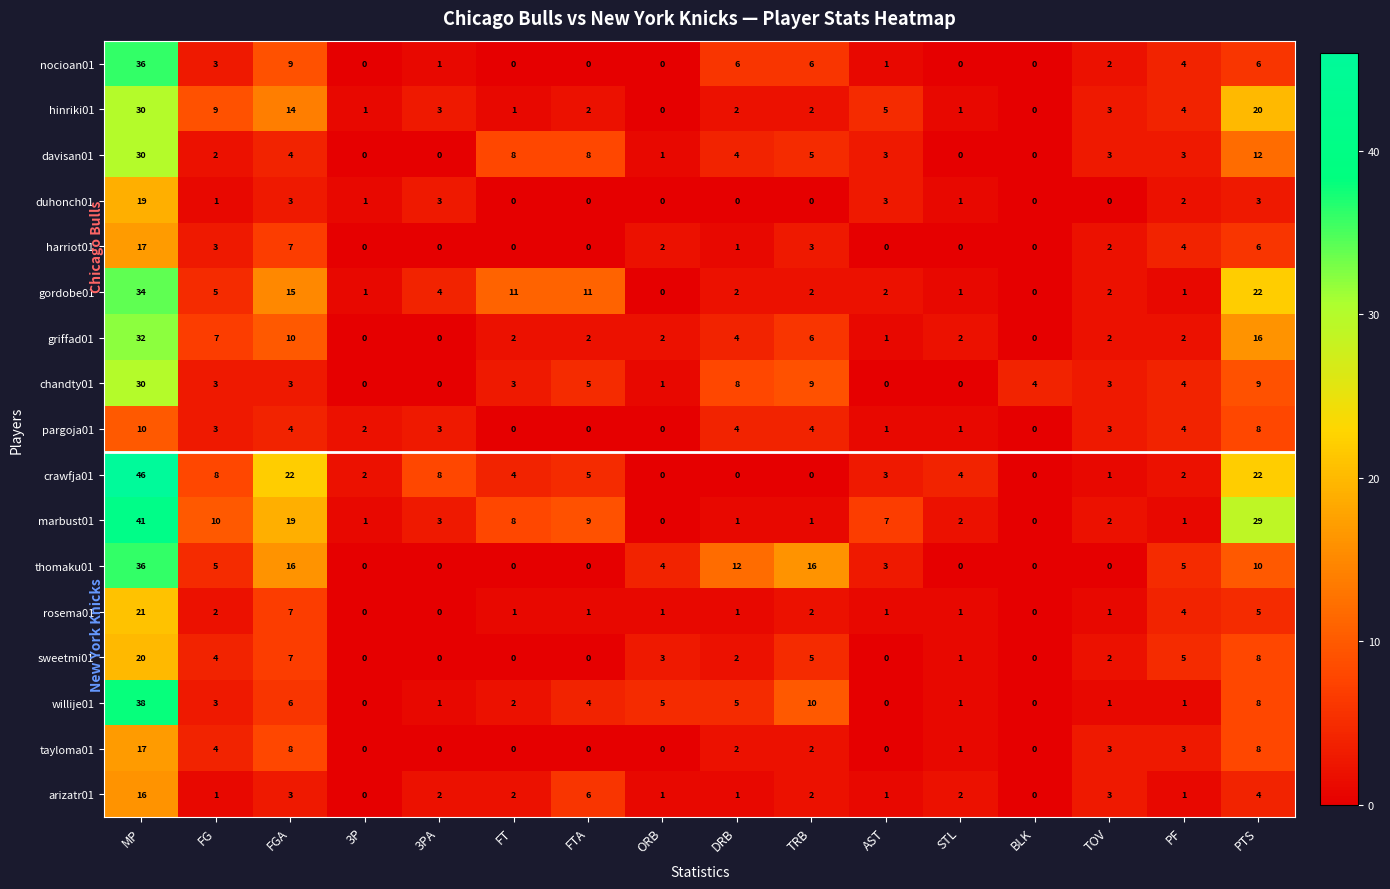

What is the sum of all crawfja01 values?

127